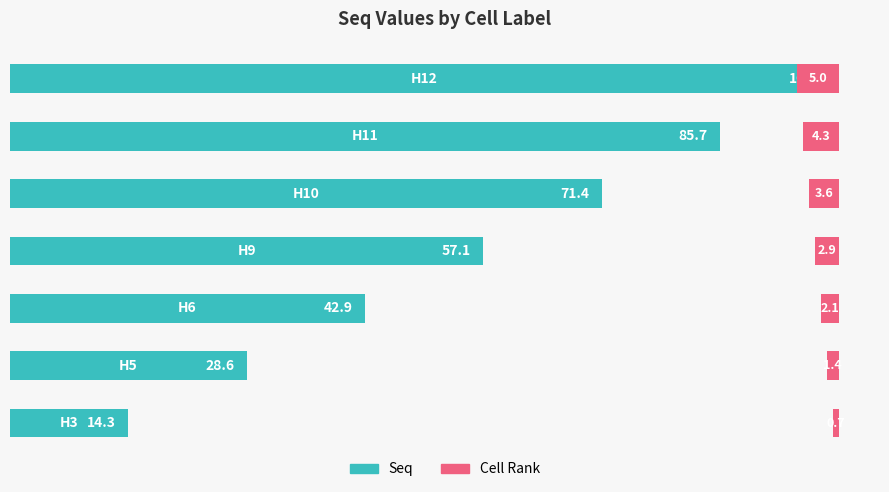

What is the average value of the Seq series?

57.1